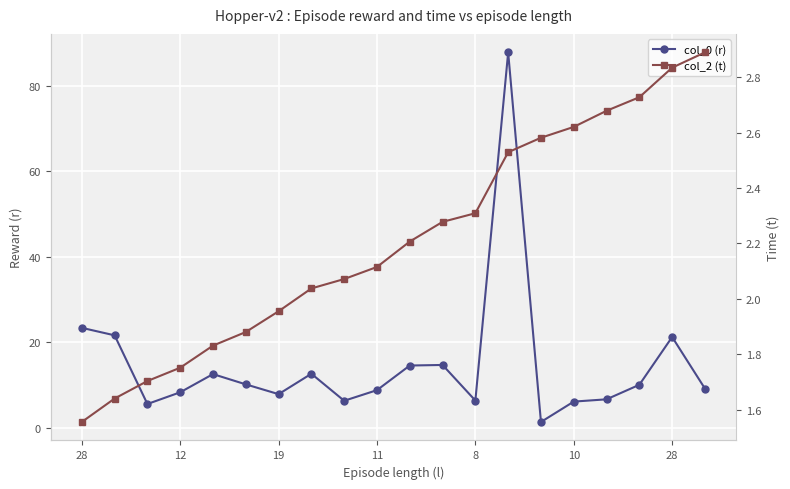

True or false: col_2 (t) has more than 2 points higher than both neighbors.

False